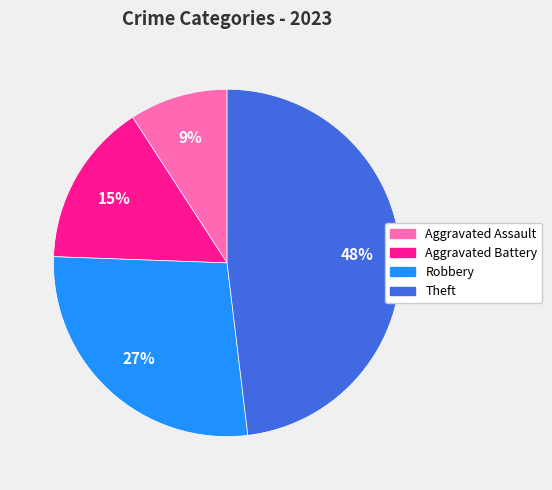

Is the sum of Aggravated Battery and Aggravated Assault greater than half?

No